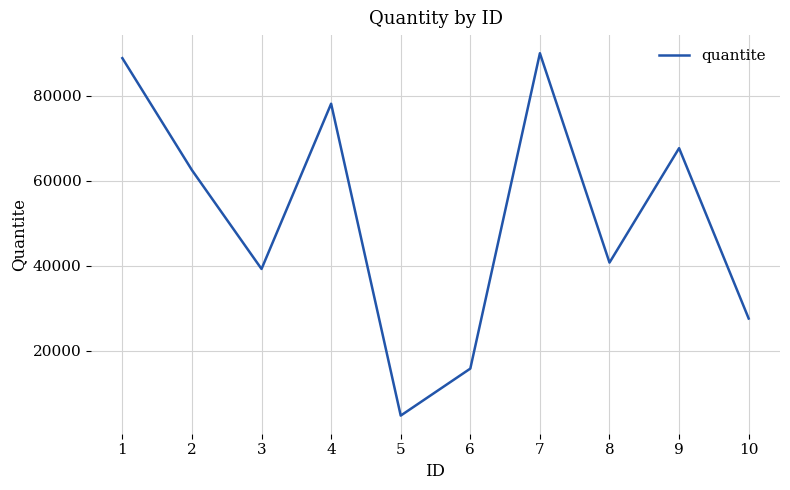

The chart shows a value of 27803 at 7. True or false?

False